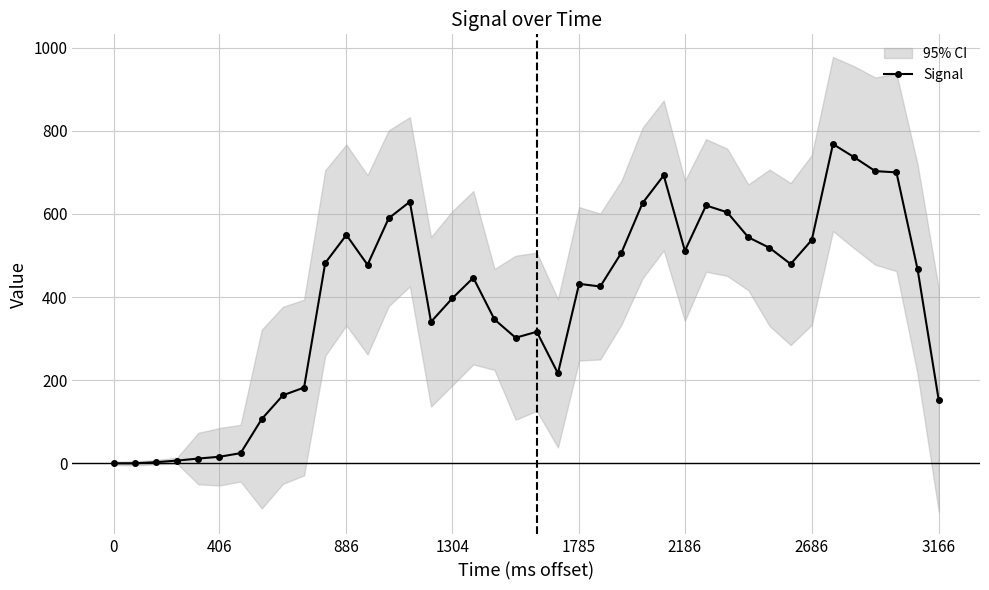

The Signal series shows 651.4 at 1785. True or false?

False